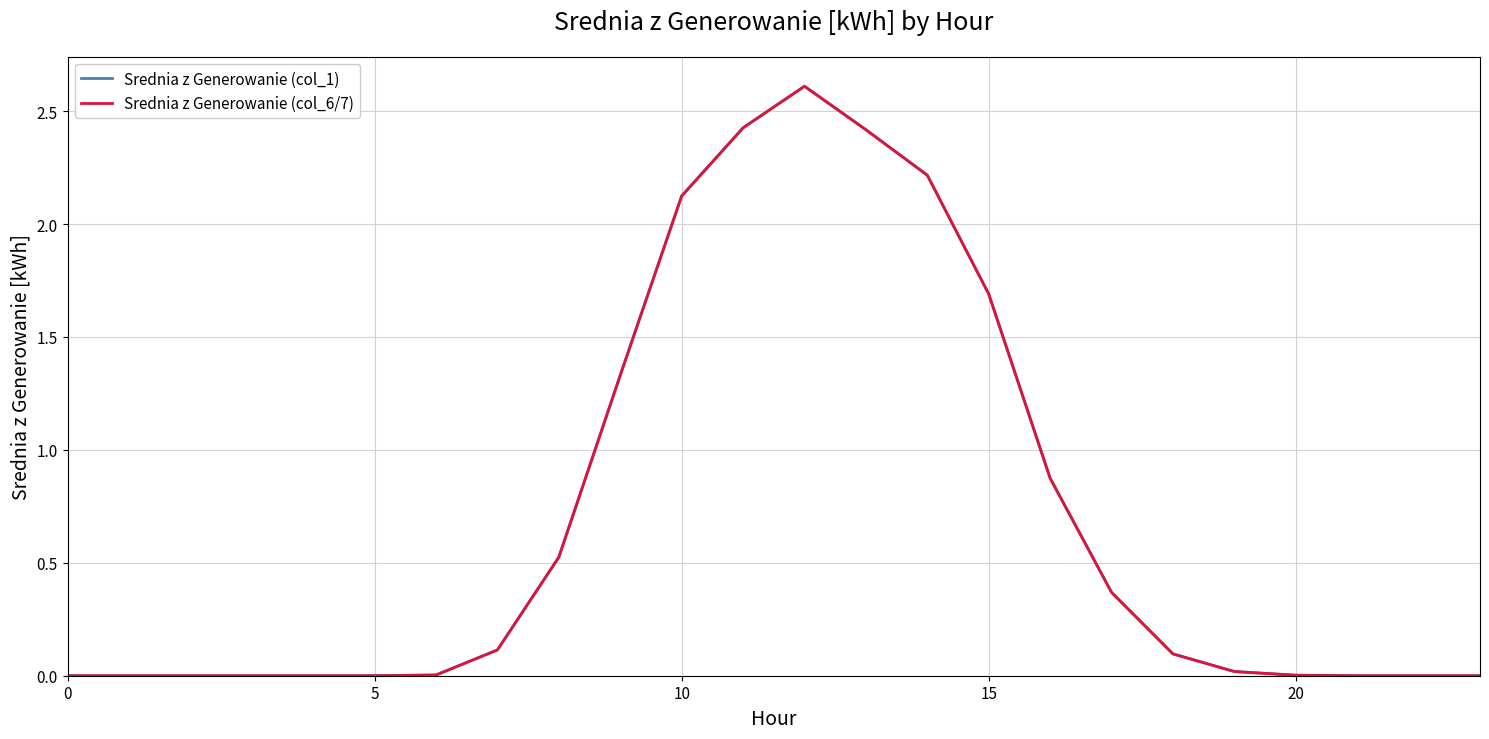

Which series has the largest range (max minus min)?

Srednia z Generowanie (col_6/7)